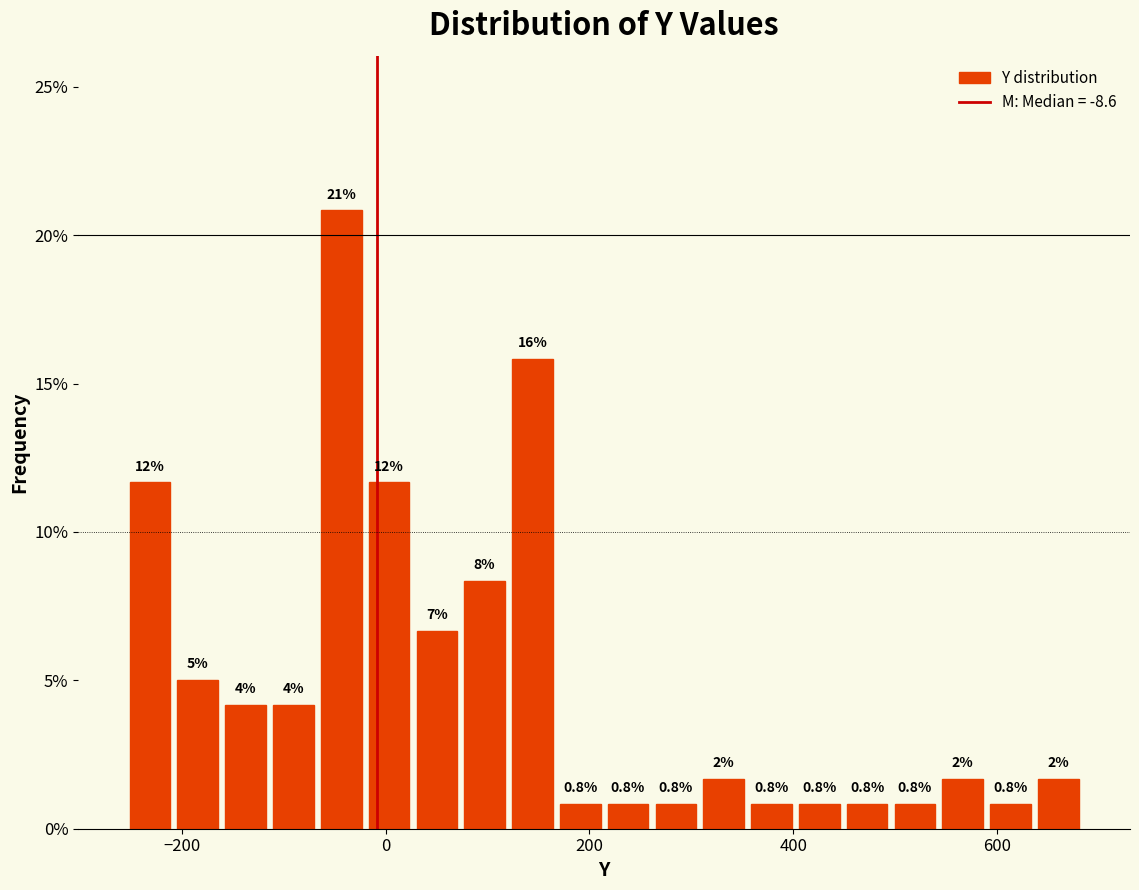

Read against the x-axis, roughly where is the centre of the tallest bar?

-40